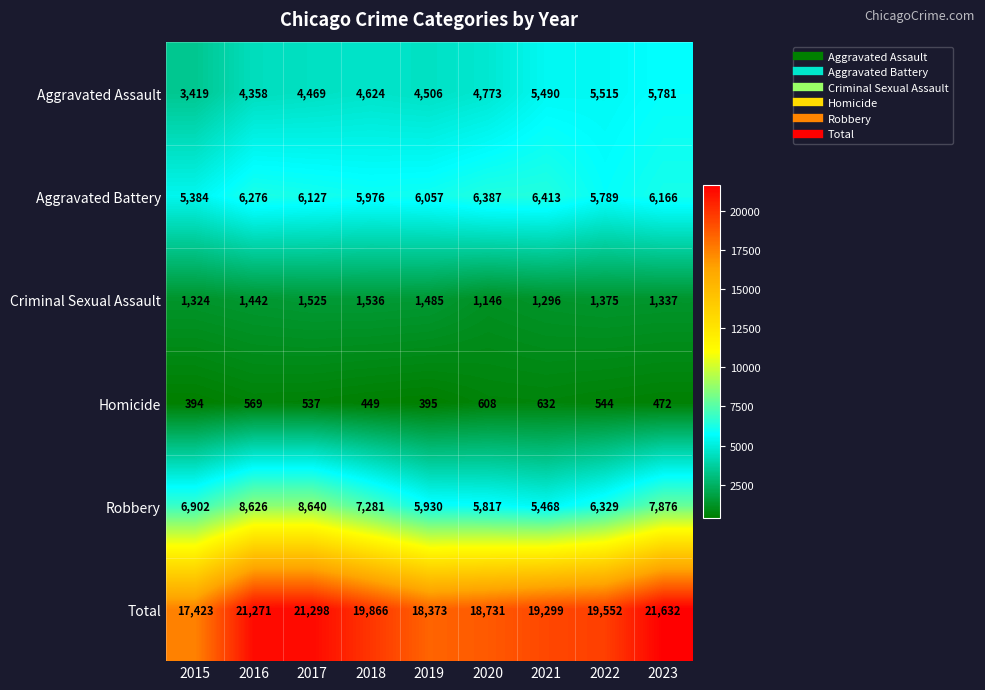

Which series has the largest range (max minus min)?

Total